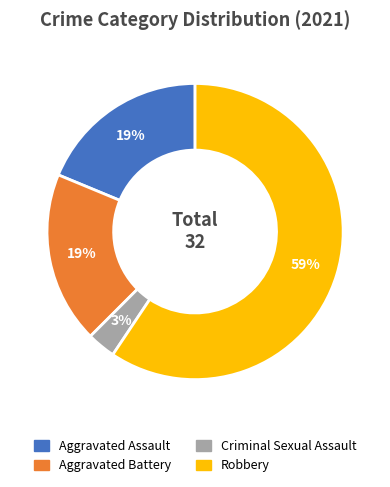

Does Aggravated Assault account for over 50% of the chart?

No